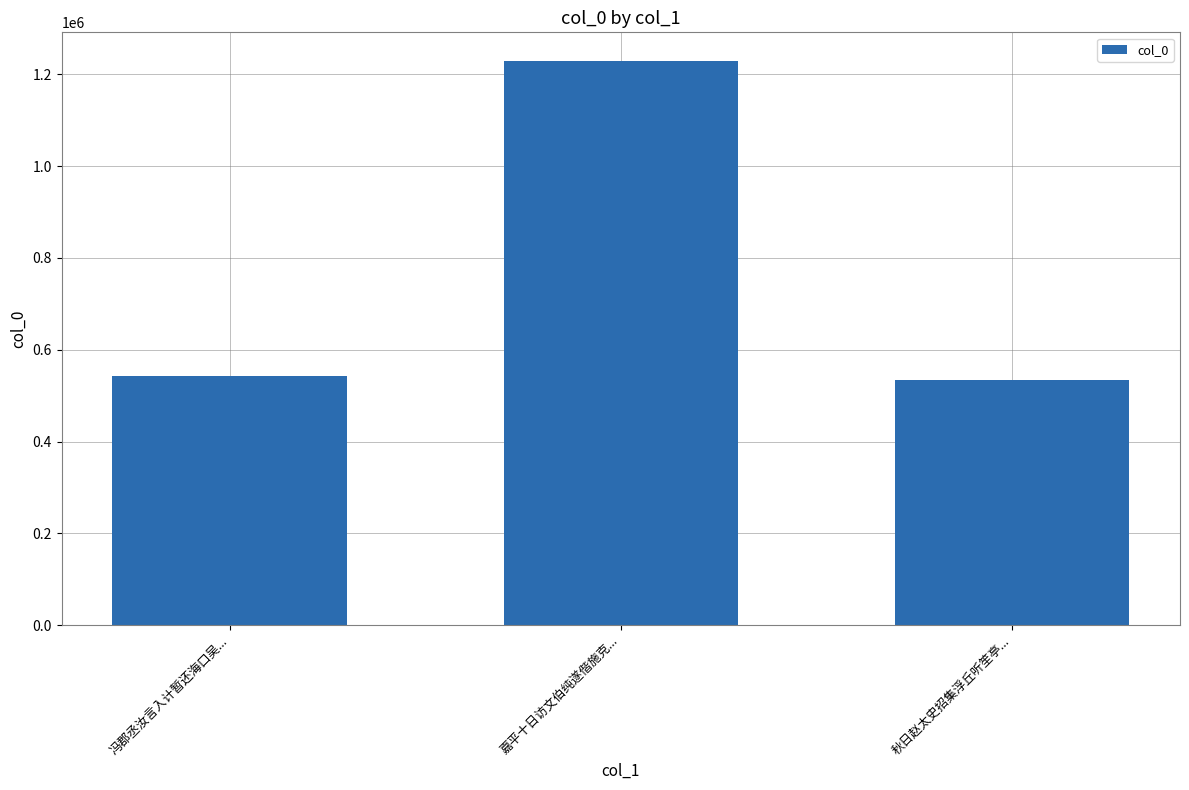

What is the sum of the values at 秋日赵太史招集浮丘听笙亭... and 嘉平十日访文伯纯遂偕施克...?

1763912